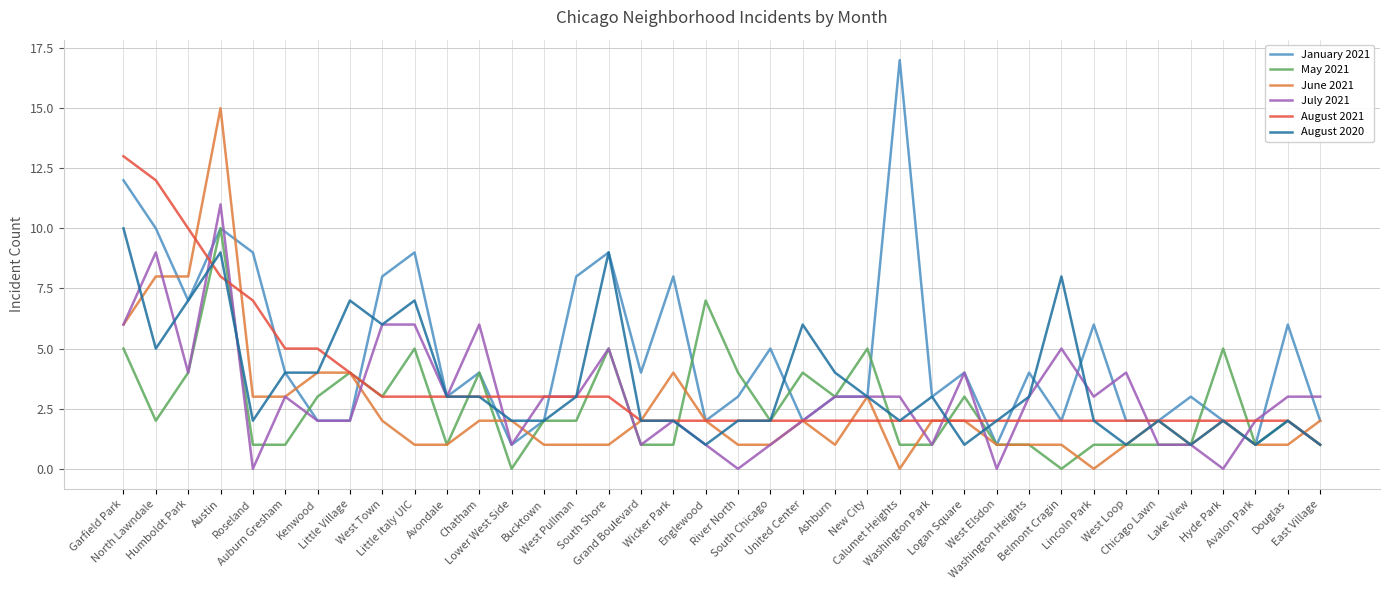

Does the chart display data point markers on the line(s)?

No